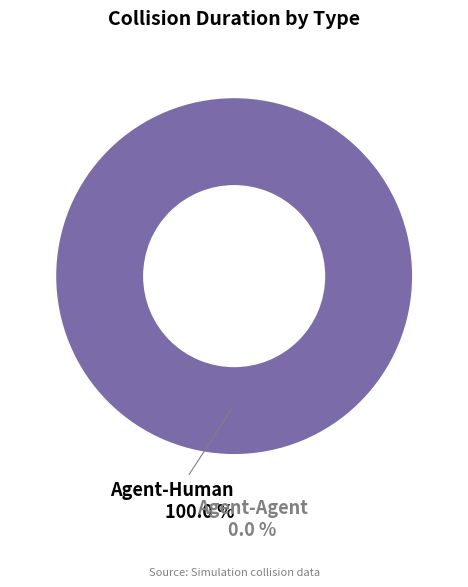

Is the sum of Agent-Agent and Agent-Human greater than half?

Yes